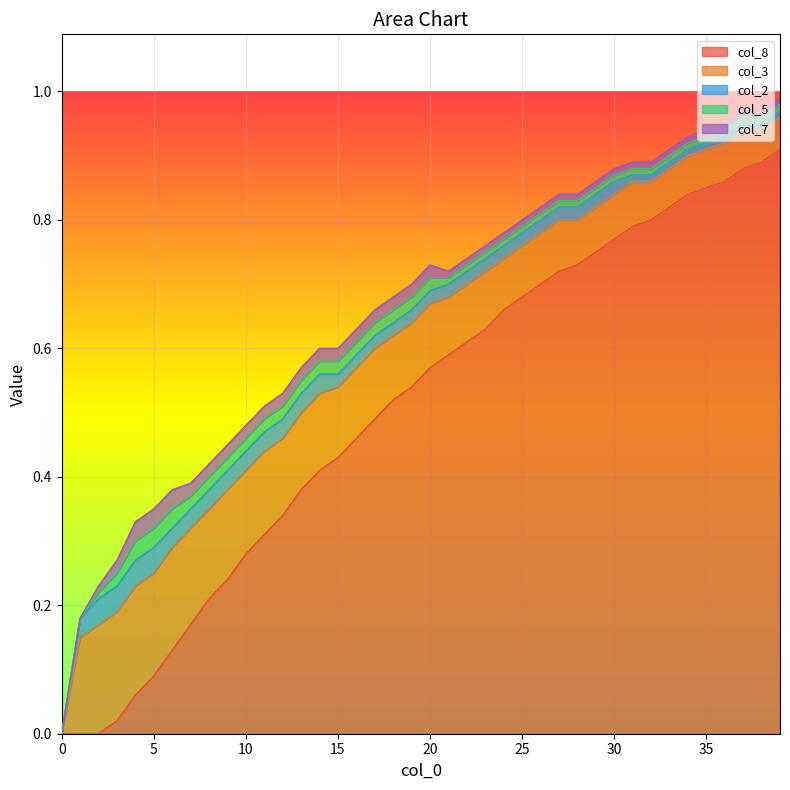

The value of col_8 at 3 is 0.0. True or false?

True